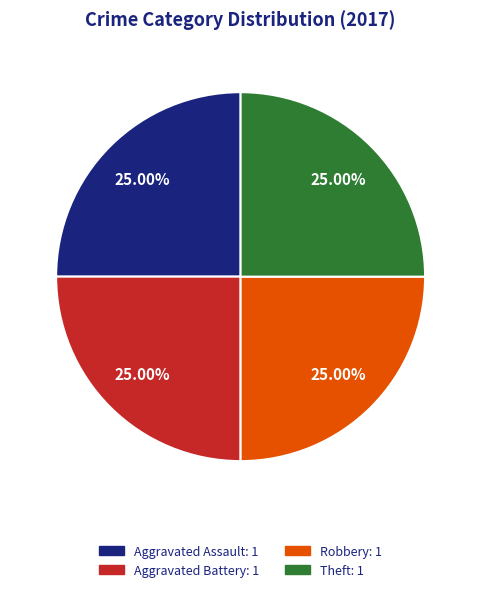

Approximately how many times larger is the value at Aggravated Assault: 1 compared to Robbery: 1?

1.0